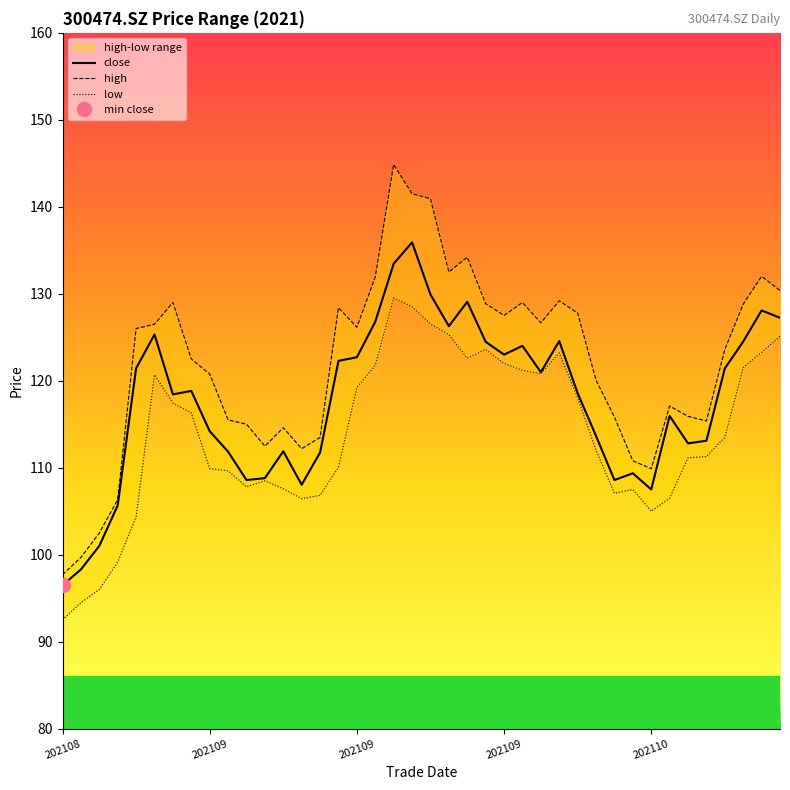

What is the difference between the highest and lowest values at 37?

7.3